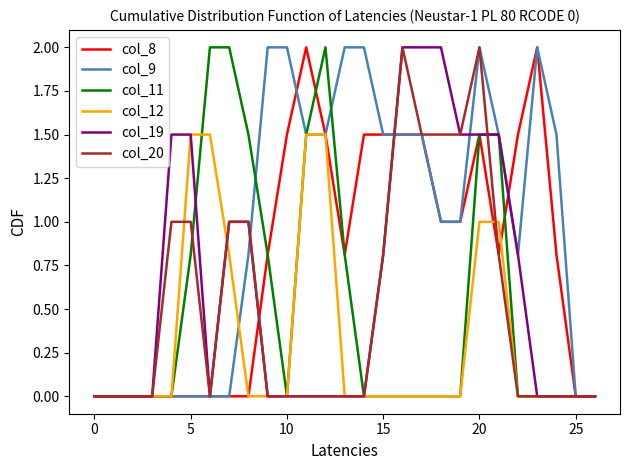

Which series has the largest total across all categories?

col_9